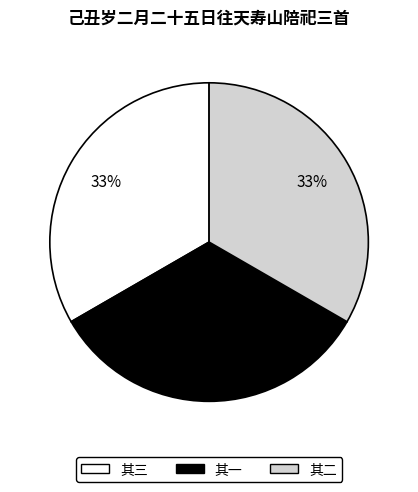

Count the number of slices in the pie.

3